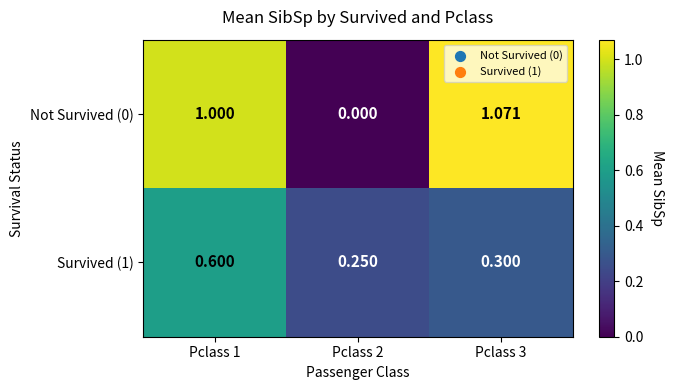

Is the value of Survived (1) at Pclass 2 greater than the value of Not Survived (0) at Pclass 1?

No